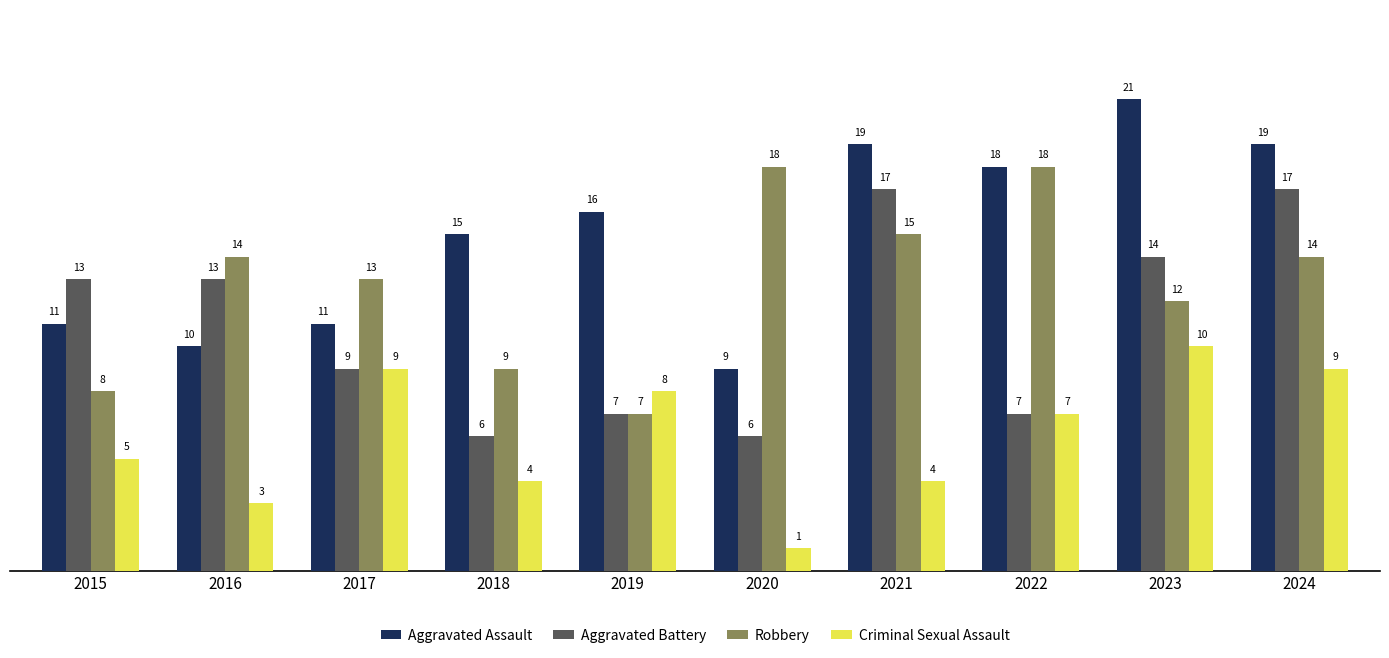

What is the spread (max minus min) of values at 2017?

4